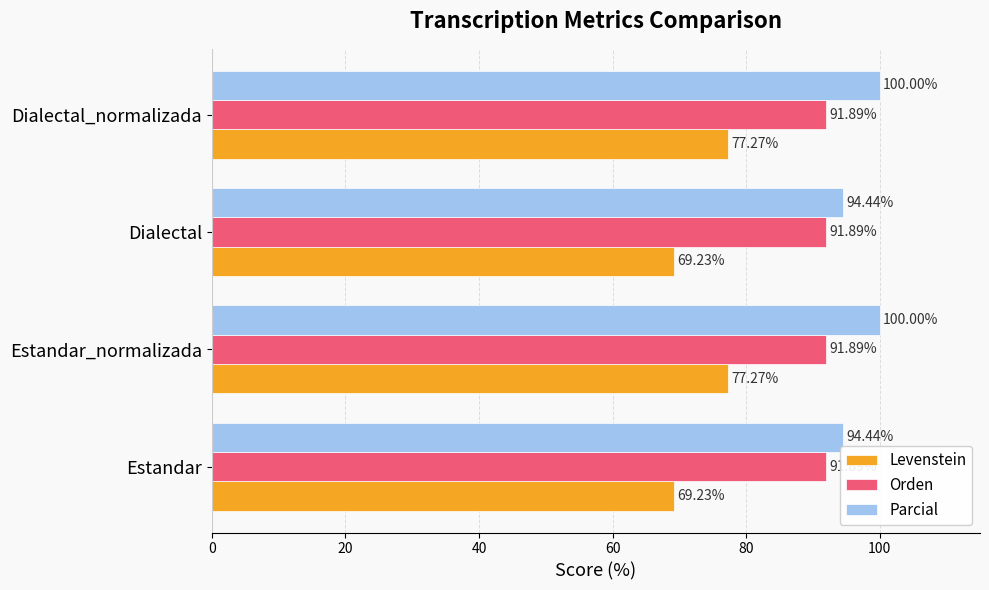

List the series in order of their peak value, lowest first.

Levenstein, Orden, Parcial